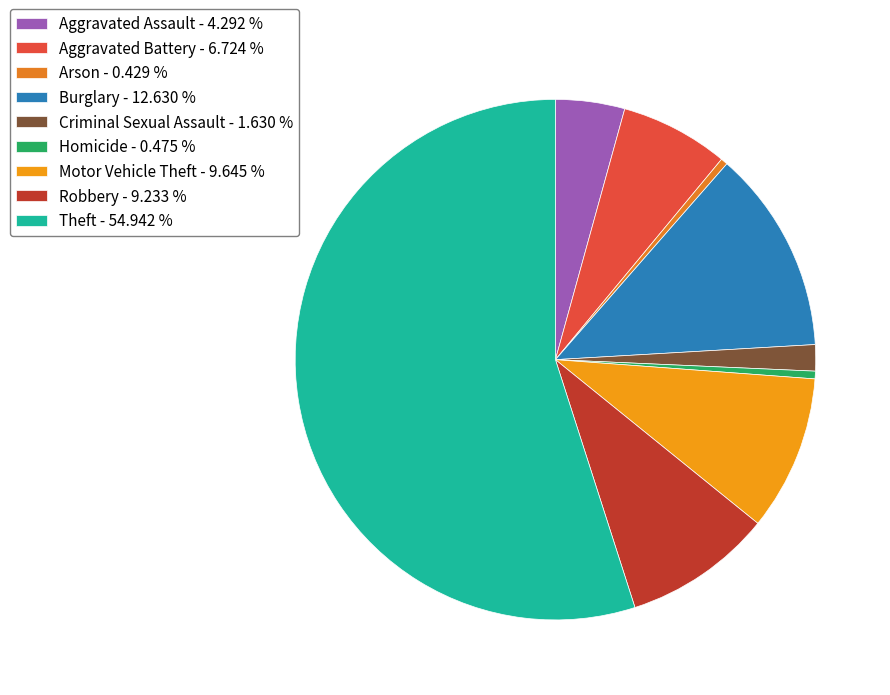

Is it true that Homicide is 0% of the pie?

True